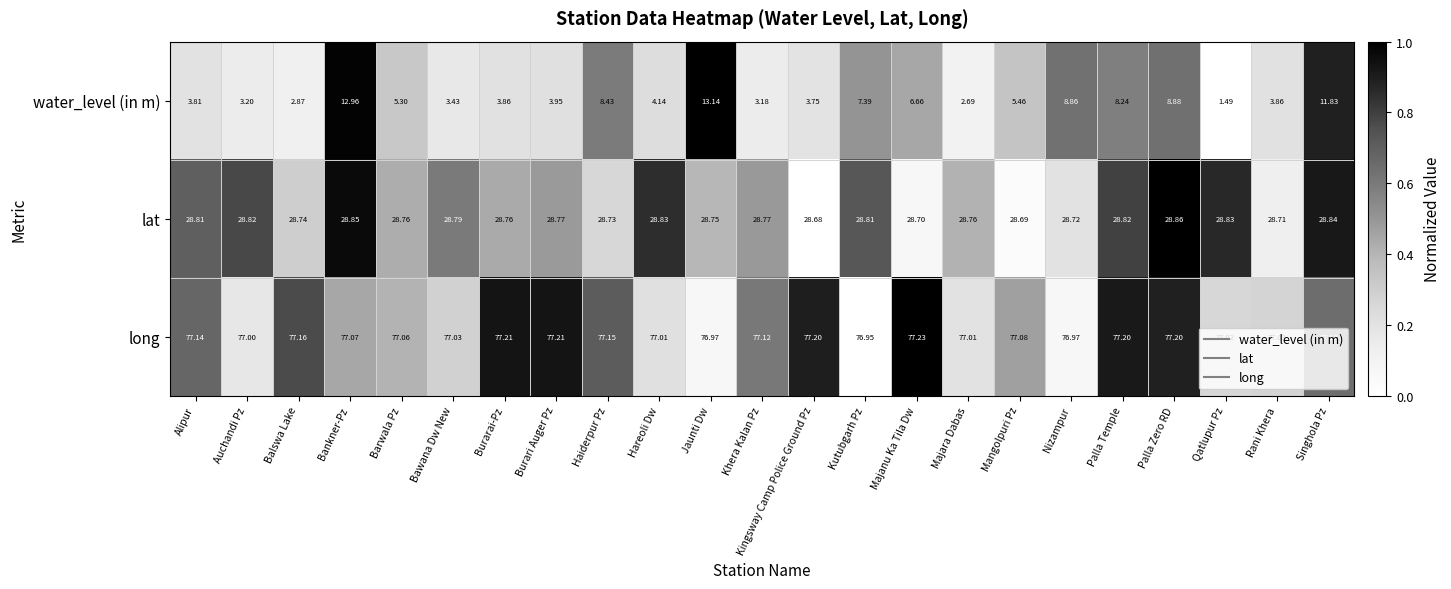

What is the total value across all series at Barwala Pz?

111.1